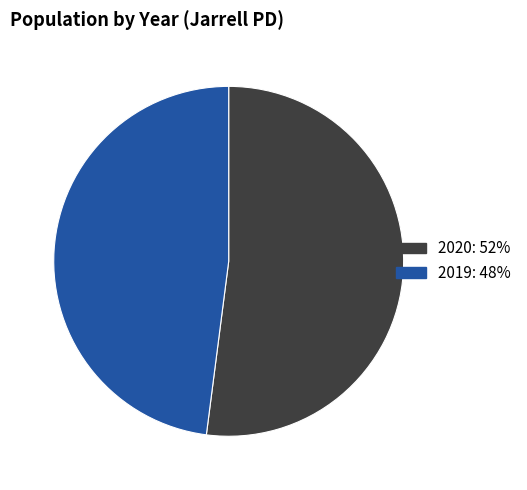

Is there a majority slice in this chart?

Yes